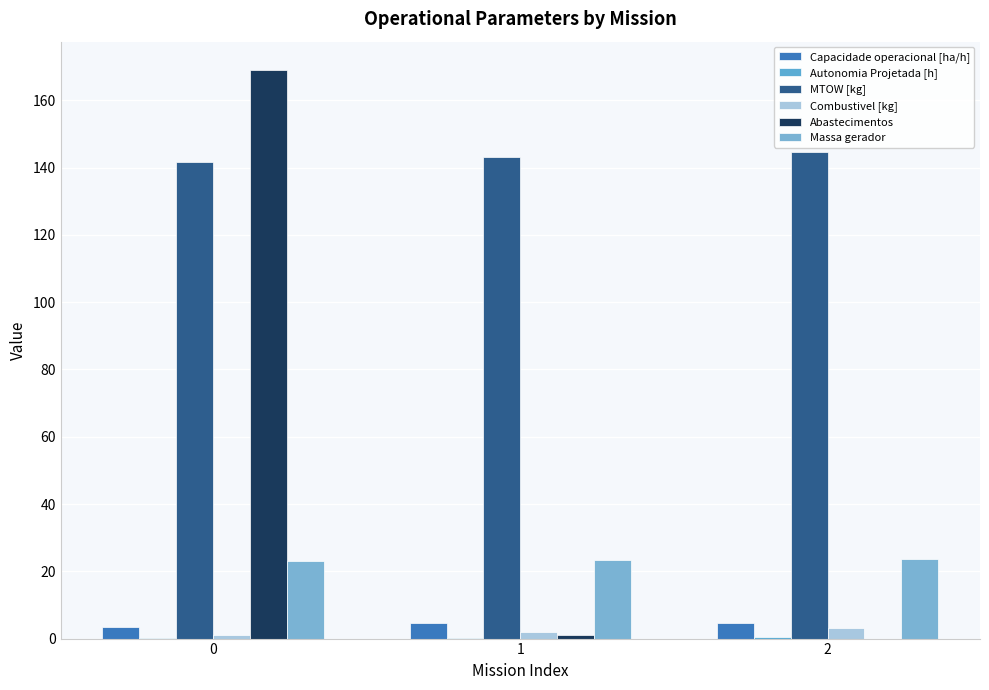

What is the difference between the highest and lowest values at 1?

142.9